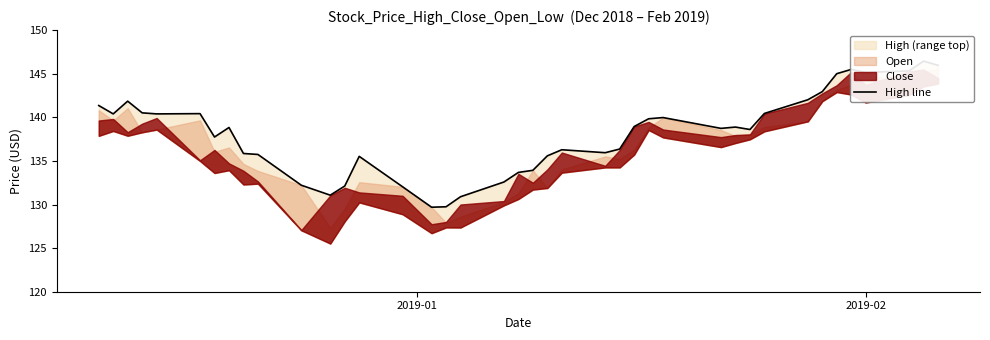

How many categories are shown in the chart?

40